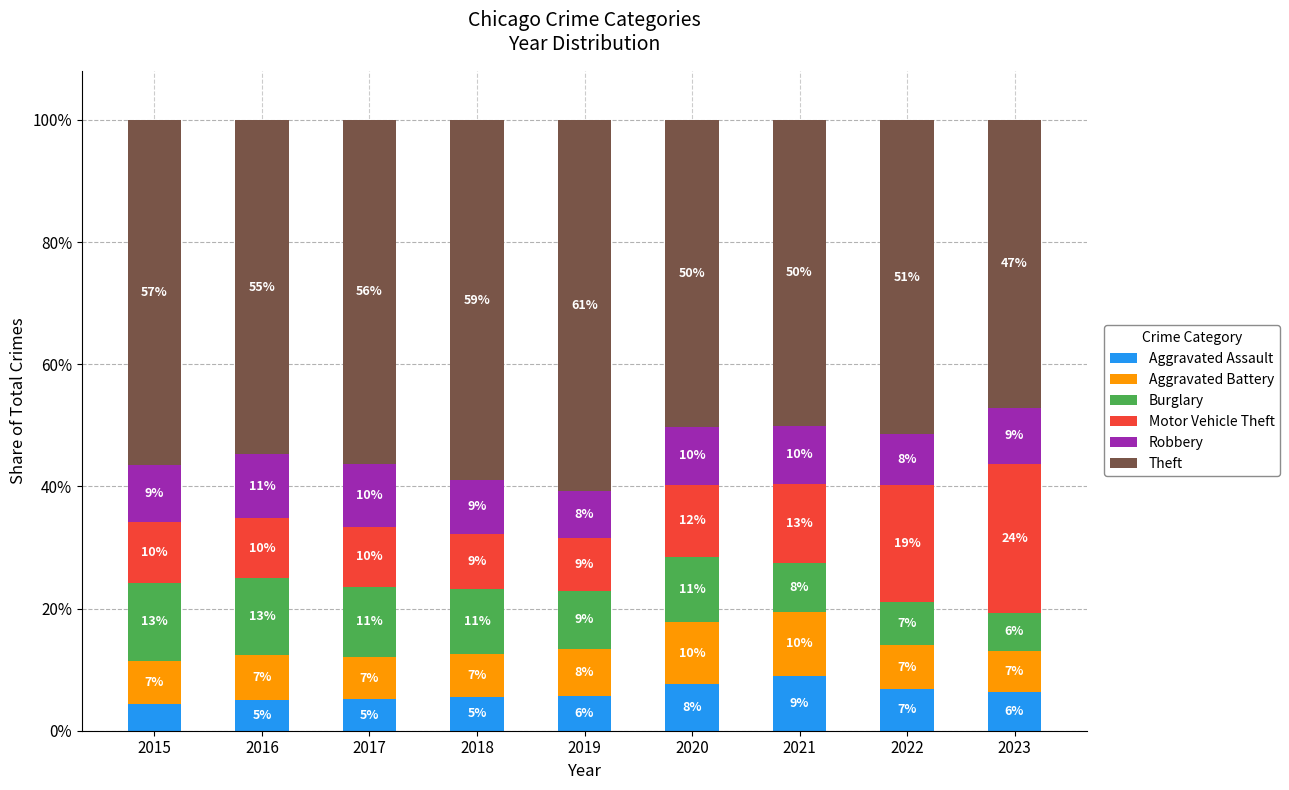

Is it true that Aggravated Battery equals 7.0 at 2017?

True